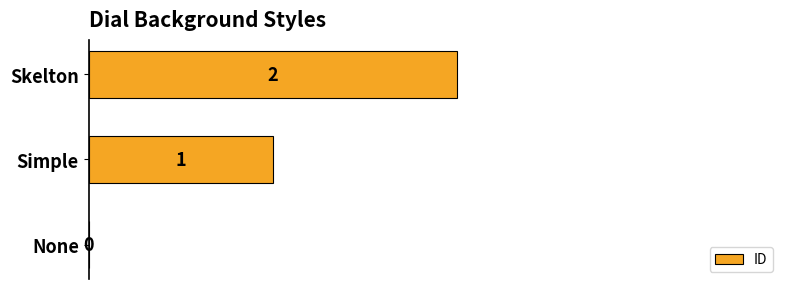

How many values are between 0 and 2?

3